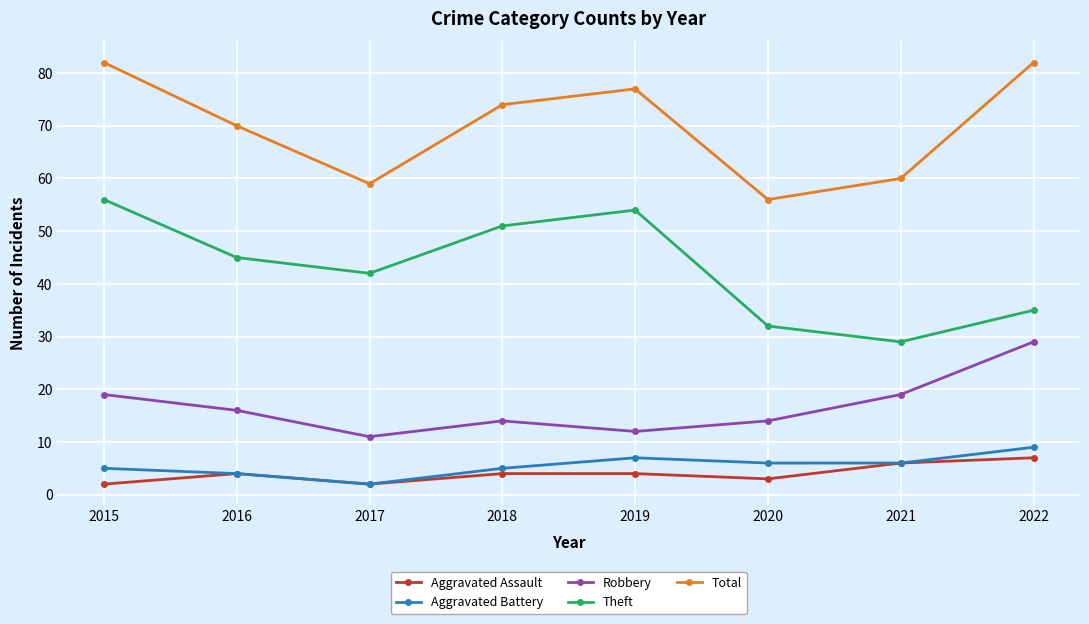

What are all the series names shown in the legend?

Aggravated Assault, Aggravated Battery, Robbery, Theft, Total